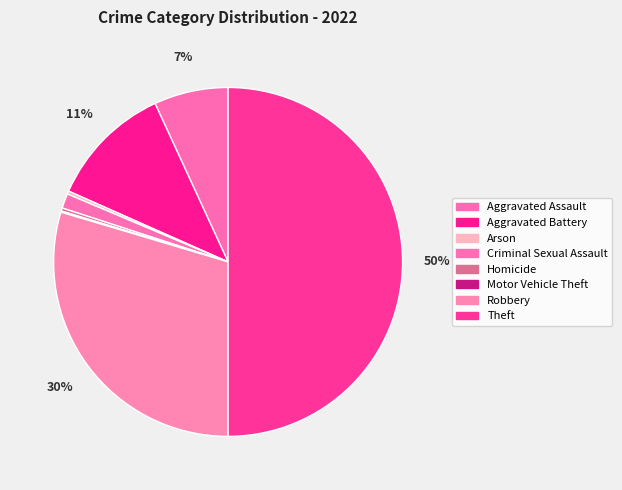

What percentage is the Criminal Sexual Assault slice, to the nearest percent?

1%